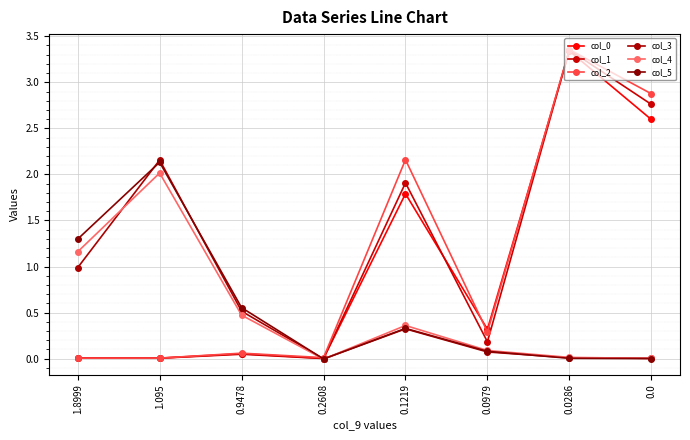

How many data points does each series have?

8